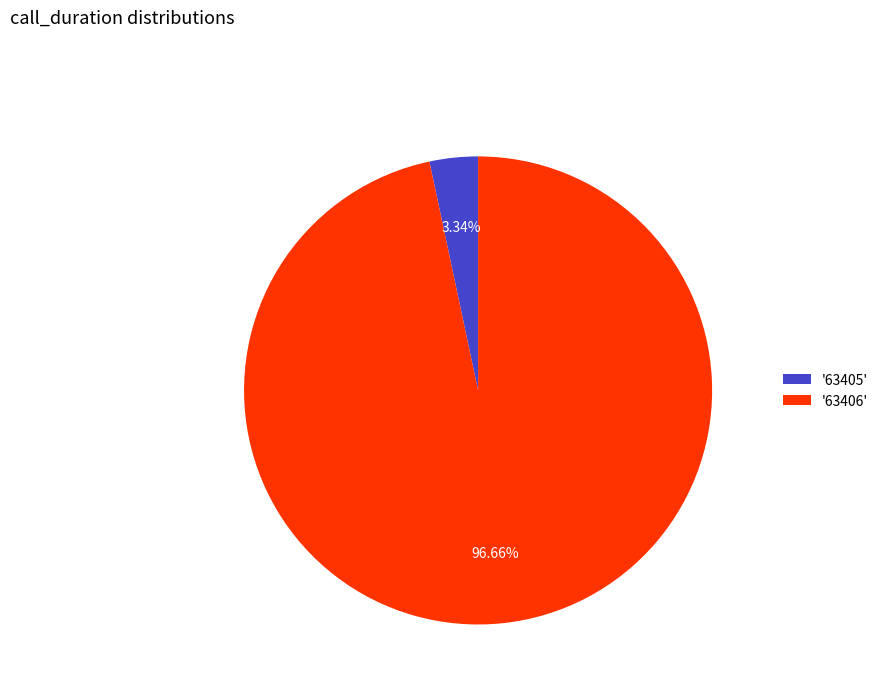

Count the number of slices in the pie.

2